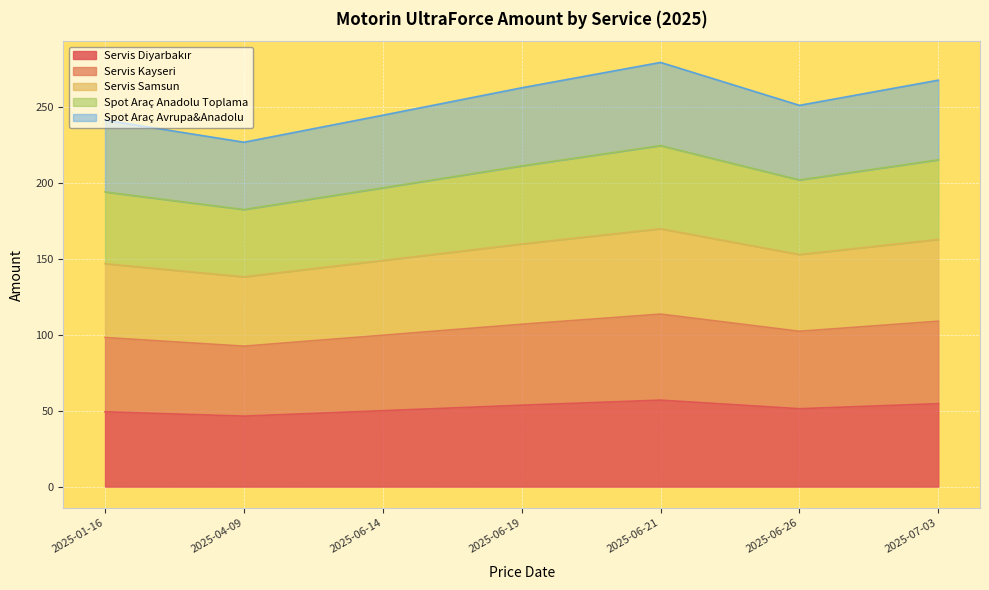

Where is the first local maximum for Spot Araç Anadolu Toplama?

2025-06-21